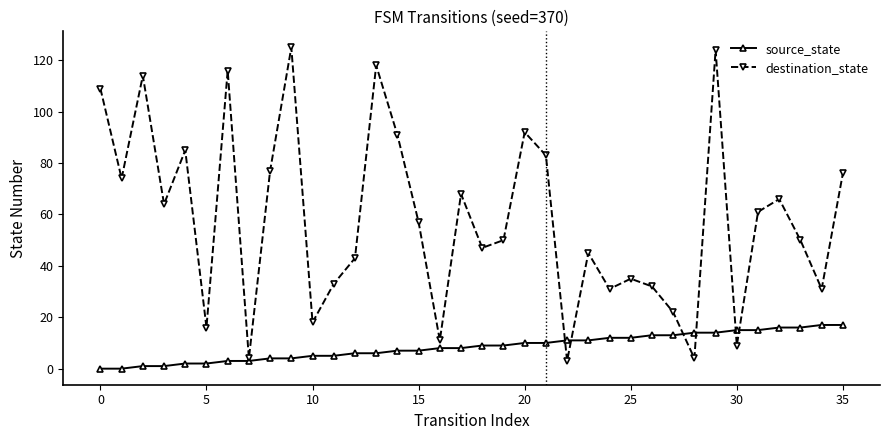

Which series has the largest range (max minus min)?

destination_state